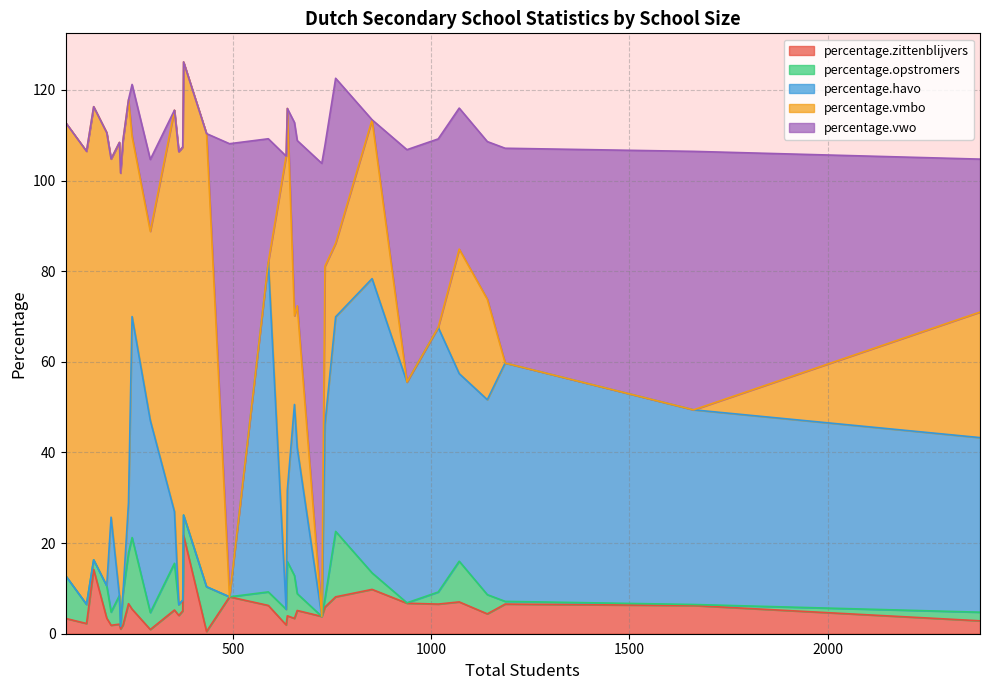

Which category has the highest value across all series?

372